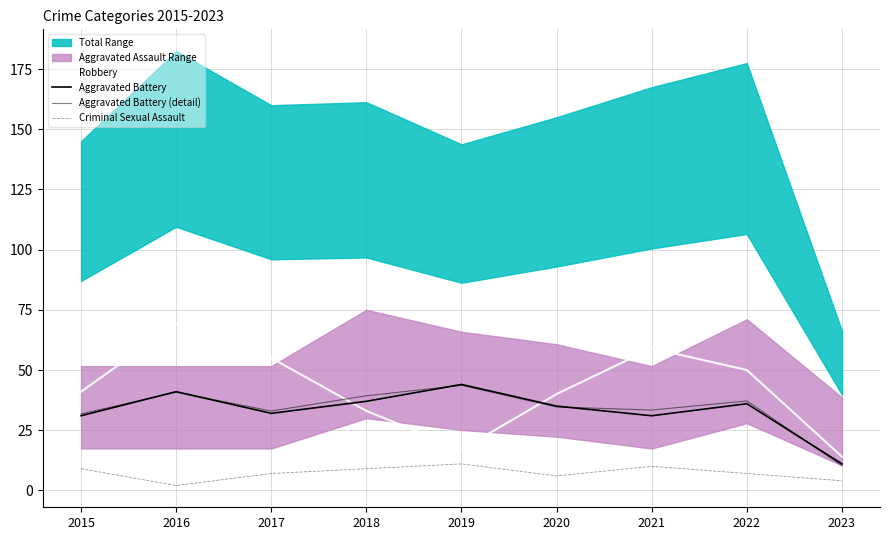

How many values in the Robbery series exceed 41?

4